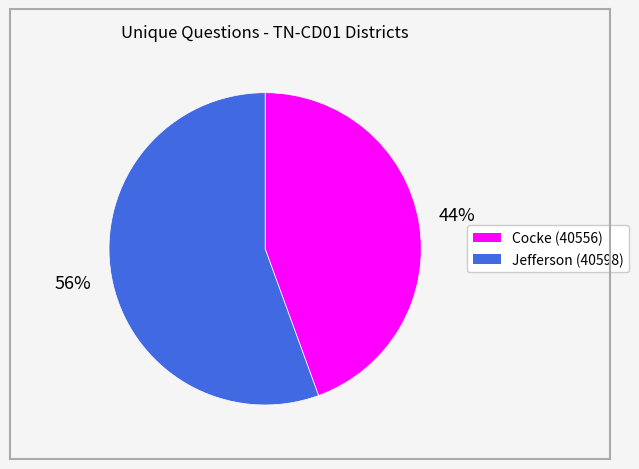

Rank the categories by value from lowest to highest.

Cocke (40556), Jefferson (40598)